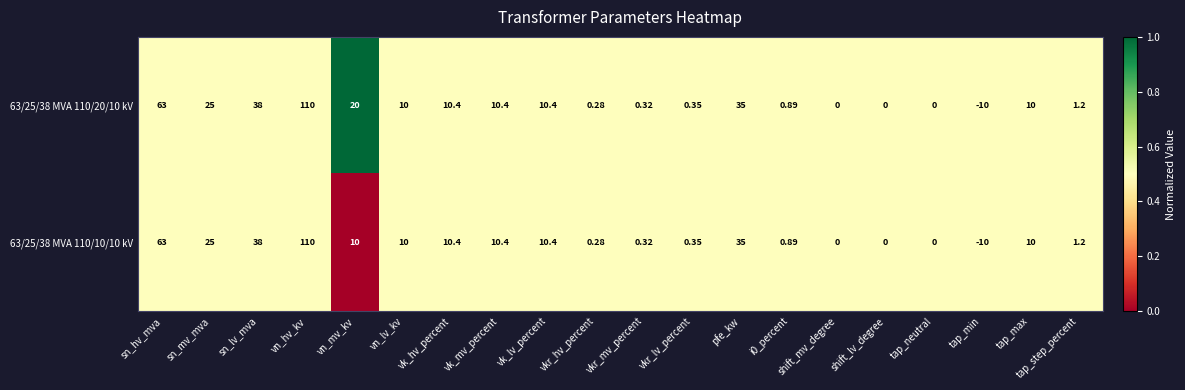

Where is 63/25/38 MVA 110/20/10 kV nearest to the value 50?

sn_lv_mva